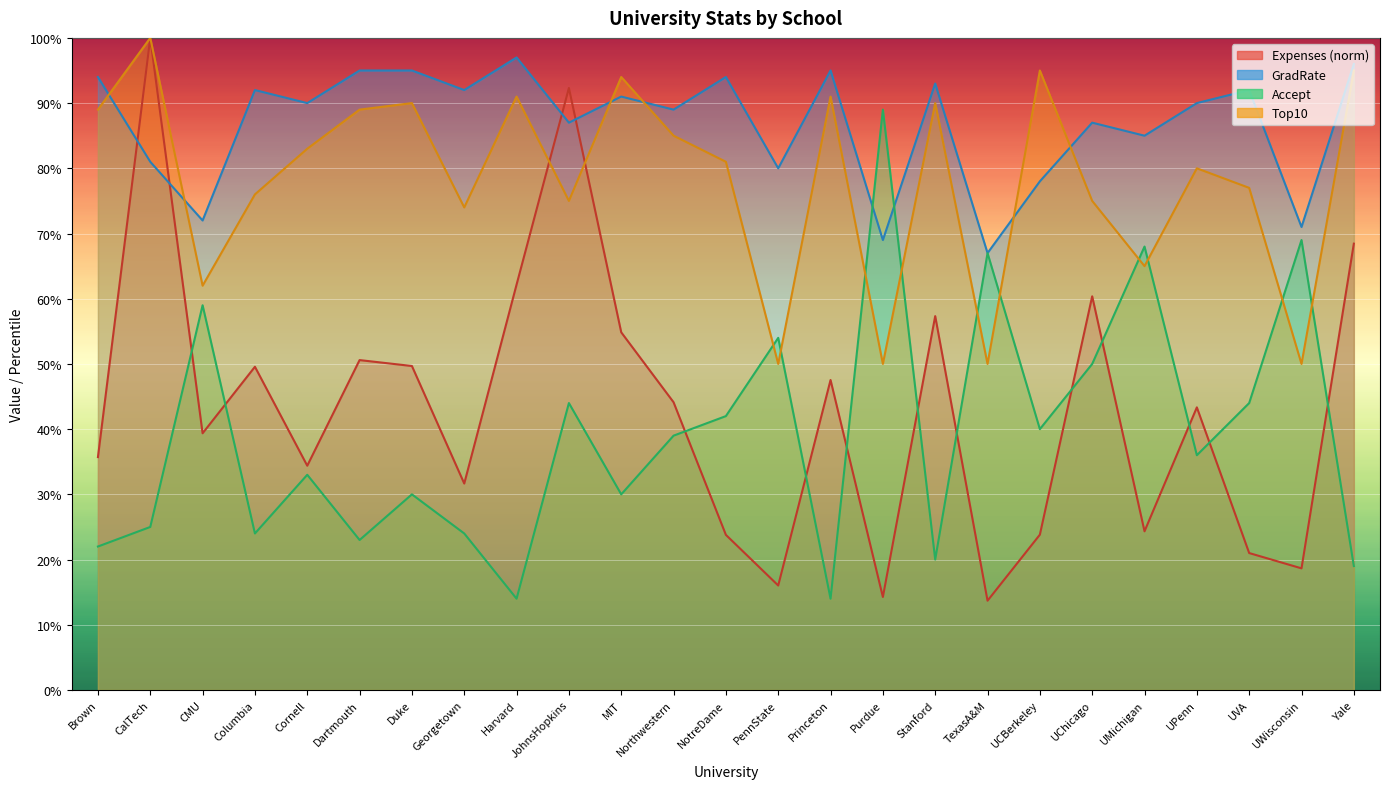

Which series has the largest total across all categories?

GradRate